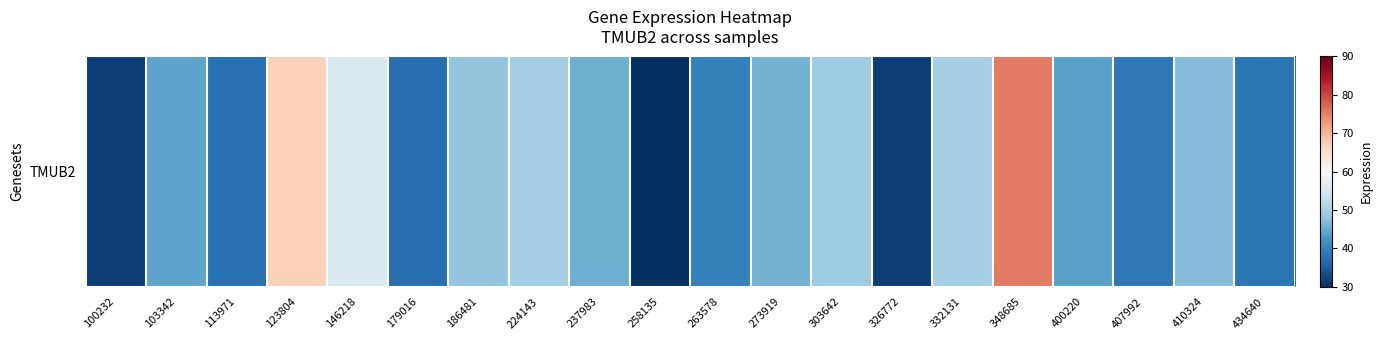

List the labels in order of value, smallest first.

258135, 100232, 326772, 179016, 113971, 434640, 407992, 263578, 400220, 103342, 237983, 273919, 410324, 186481, 303642, 224143, 332131, 146218, 123804, 348685